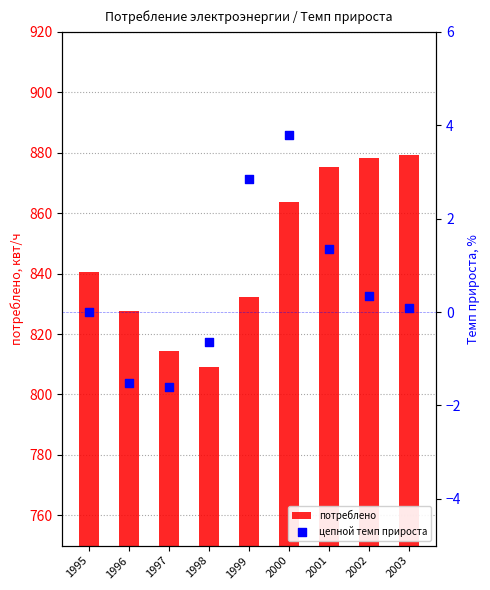

At how many categories does at least one series exceed 746?

9